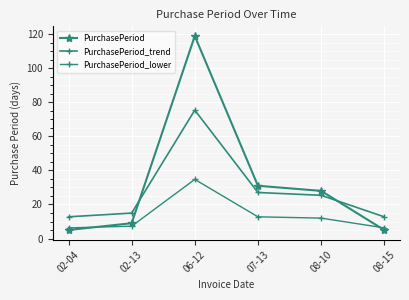

How many values in the PurchasePeriod series are below 28?

3